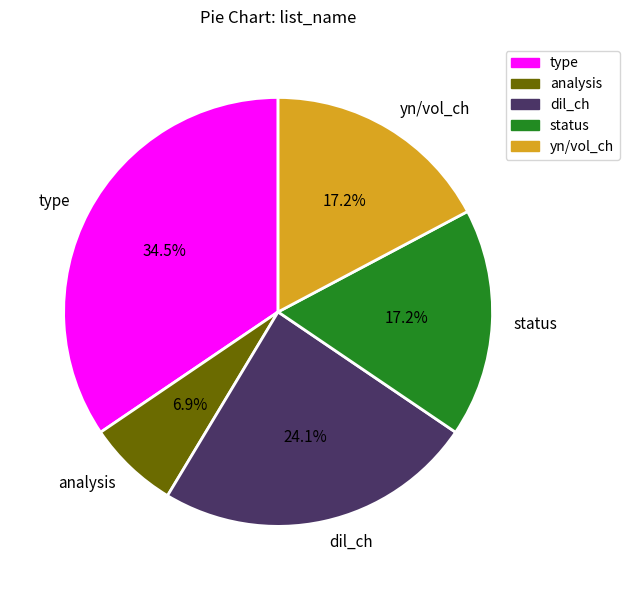

Does dil_ch represent more than half of the total?

No